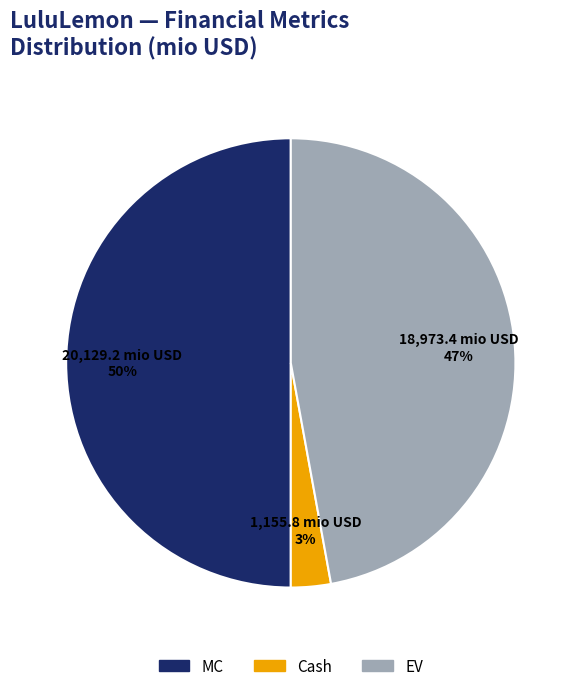

The Cash slice represents 3% of the pie. True or false?

True